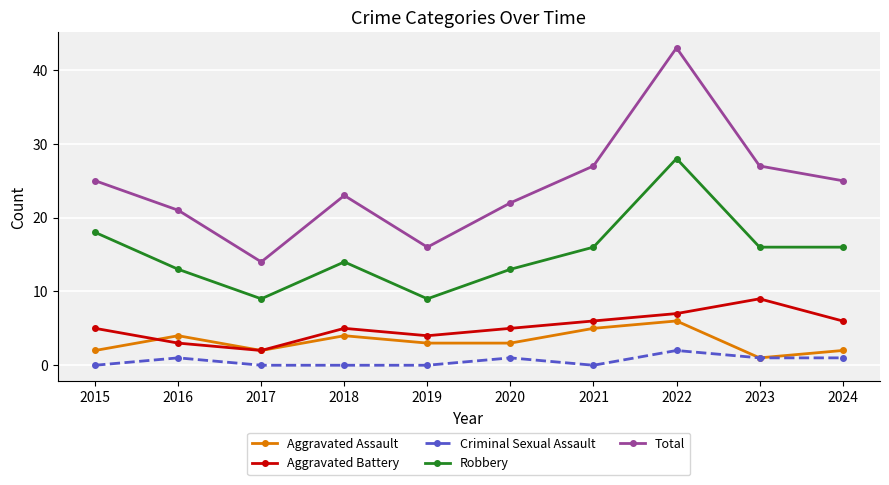

In Total, how many points are lower than both neighbors (excluding endpoints)?

2